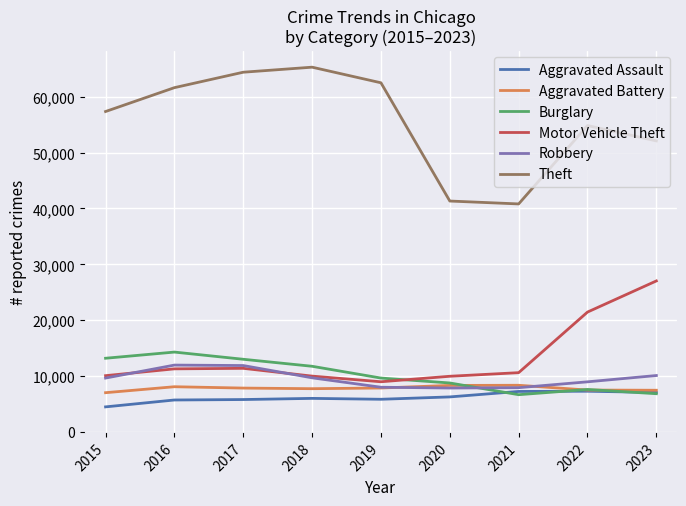

How many distinct data groups are displayed?

6